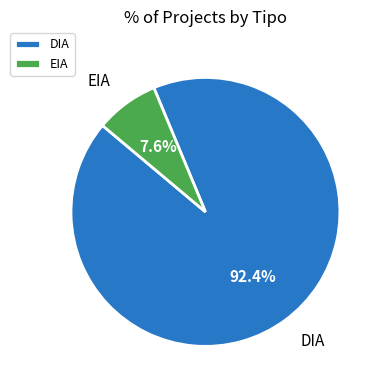

Combined, do DIA and EIA account for over 50%?

Yes